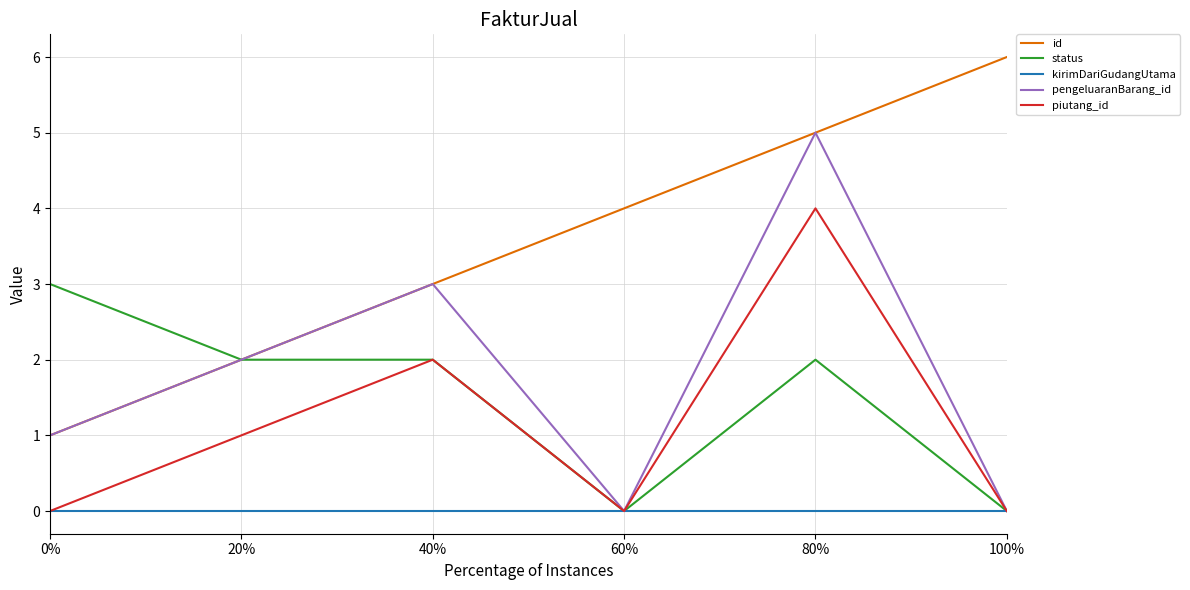

Between 60% and 80%, which series saw the biggest shift?

pengeluaranBarang_id